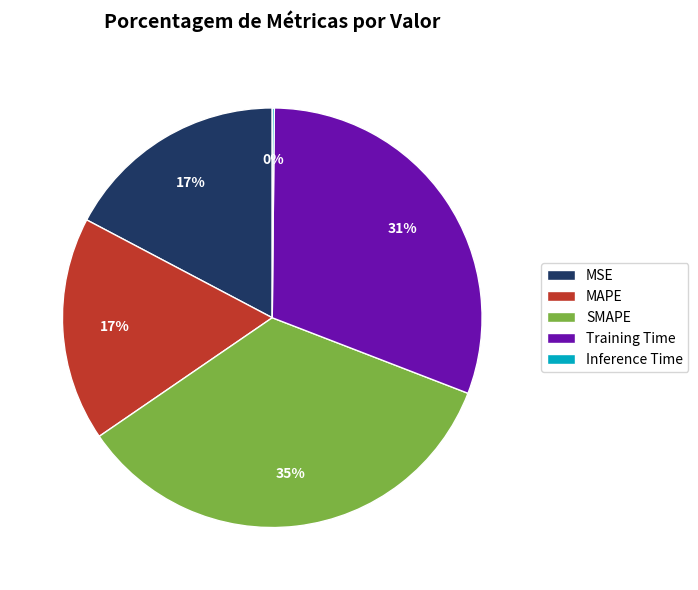

Which has a higher value, SMAPE or Training Time?

SMAPE